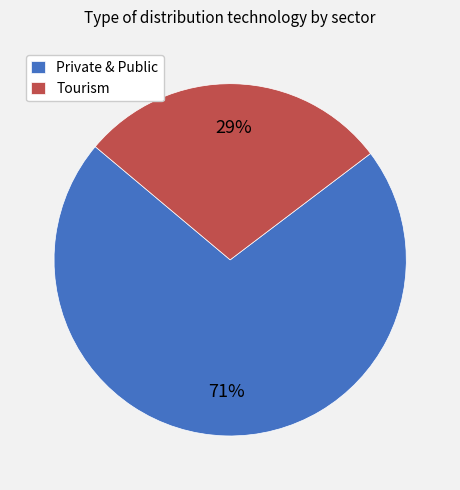

What is the majority slice?

Private & Public